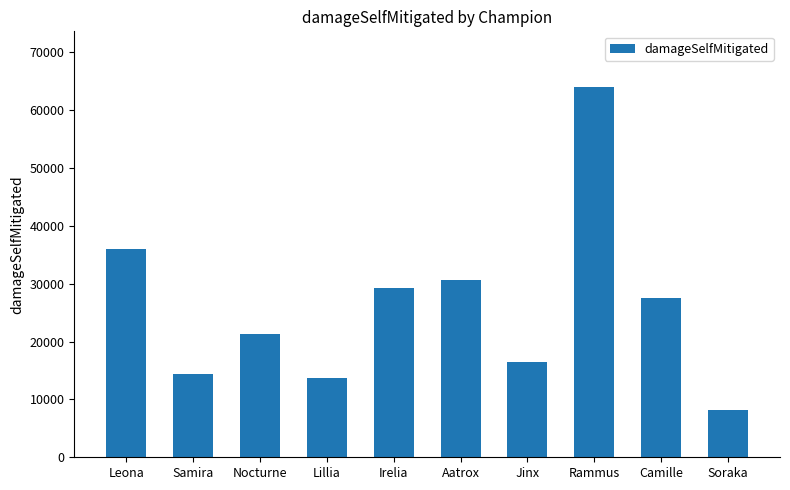

What is the sum of the values at Leona and Aatrox?

66750